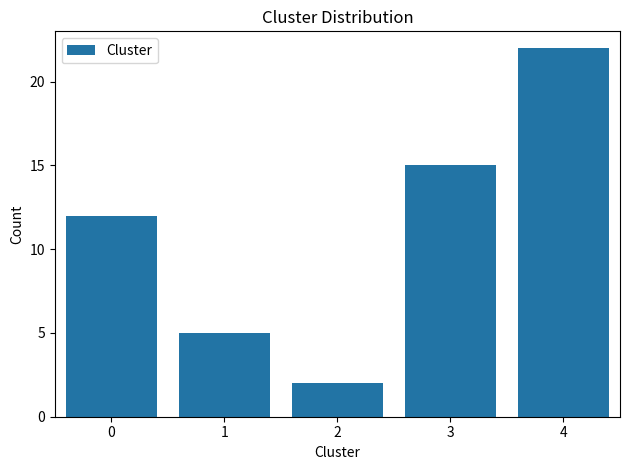

Reading right to left, list all the values displayed in this chart.

22	15	2	5	12